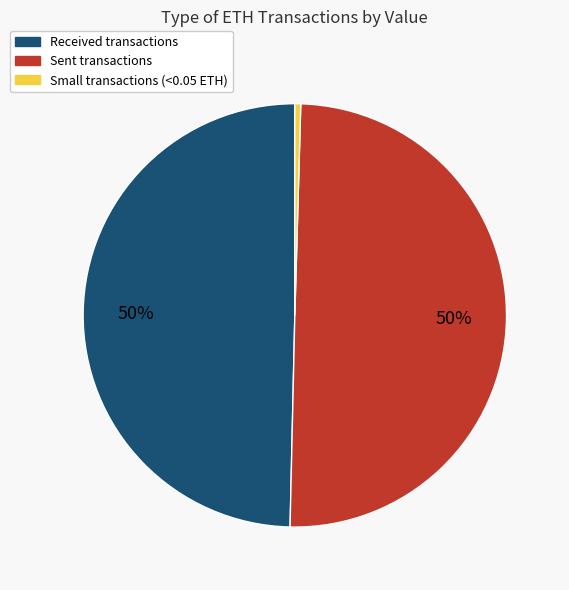

To the nearest percent, what is the average slice percentage?

33%